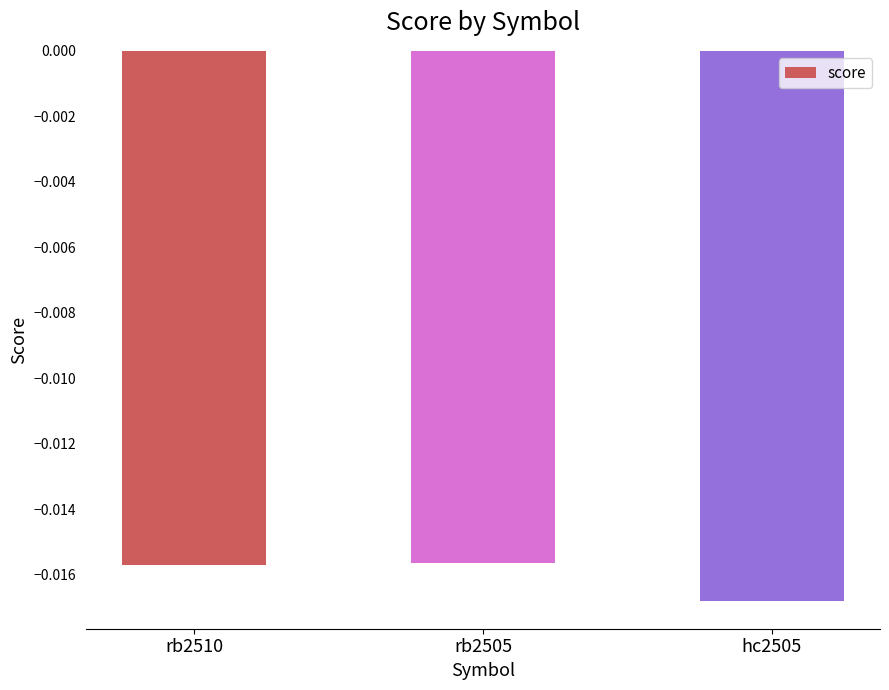

What is the label of the 2nd bar from the left?

rb2505